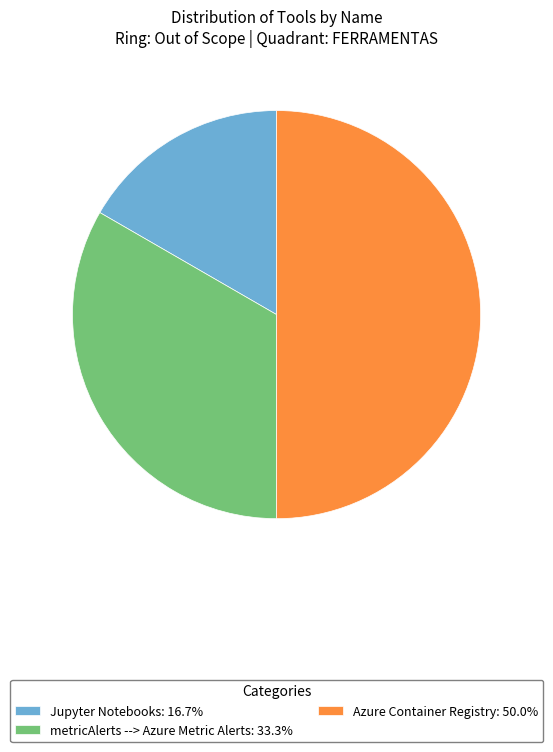

Which slice is the smallest?

Jupyter Notebooks